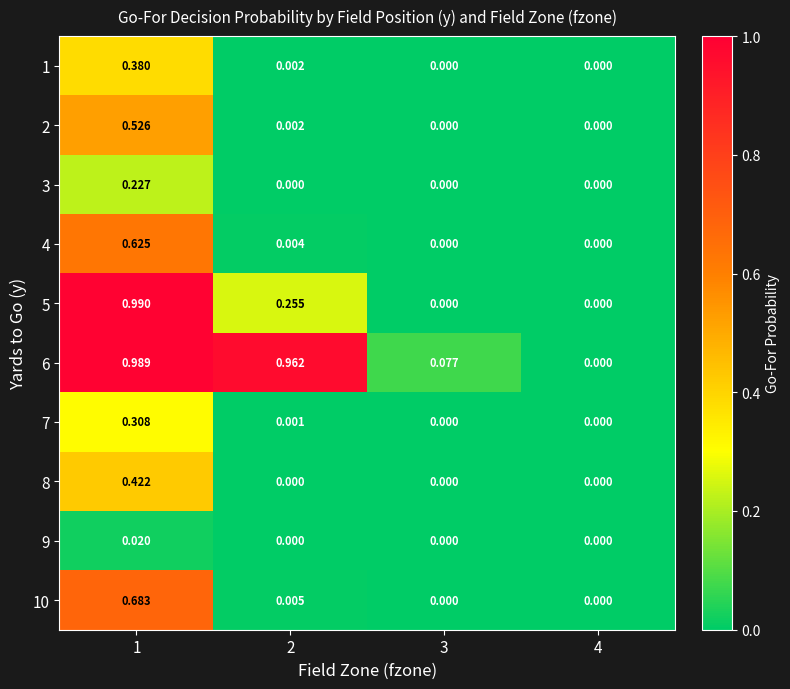

Is the value of 1 at 1 greater than the value of 2 at 3?

Yes